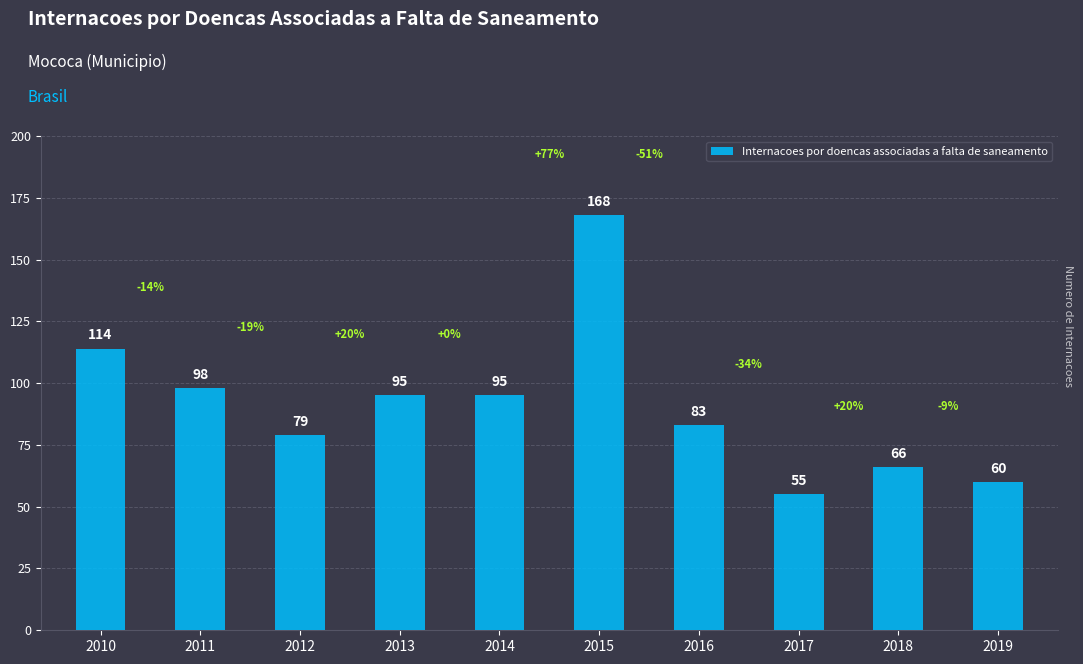

What is the sum of all values?

913